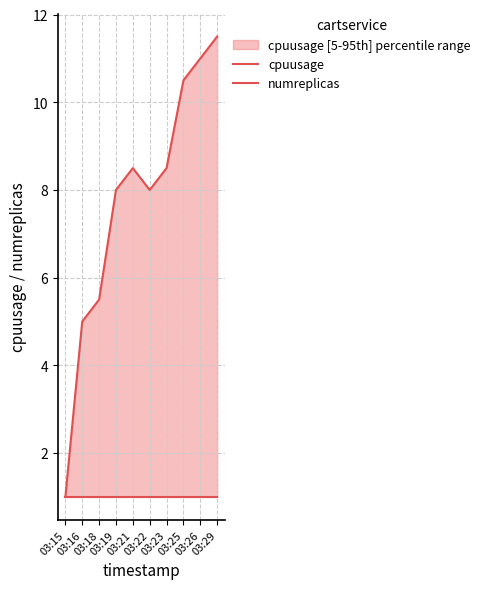

List the series in order of their overall mean, lowest first.

numreplicas, cpuusage